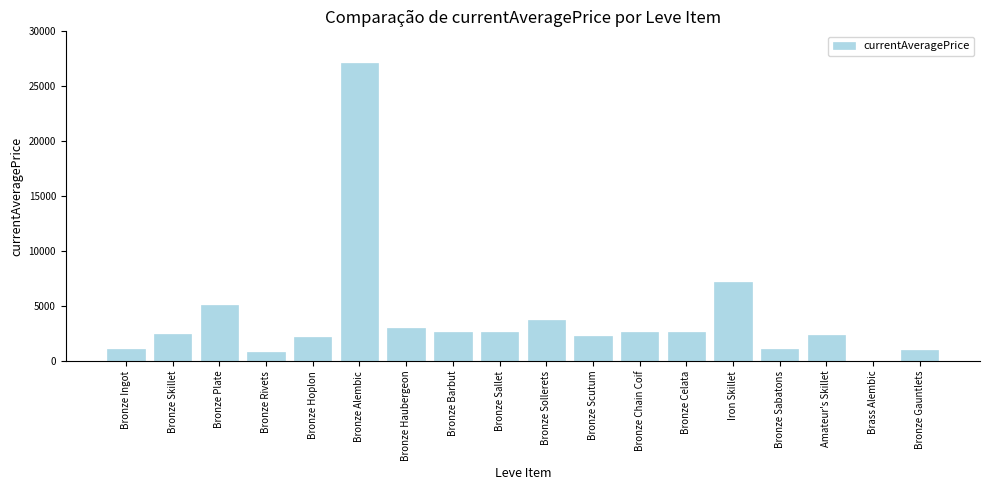

At which category does the chart reach its peak across all series?

Bronze Alembic